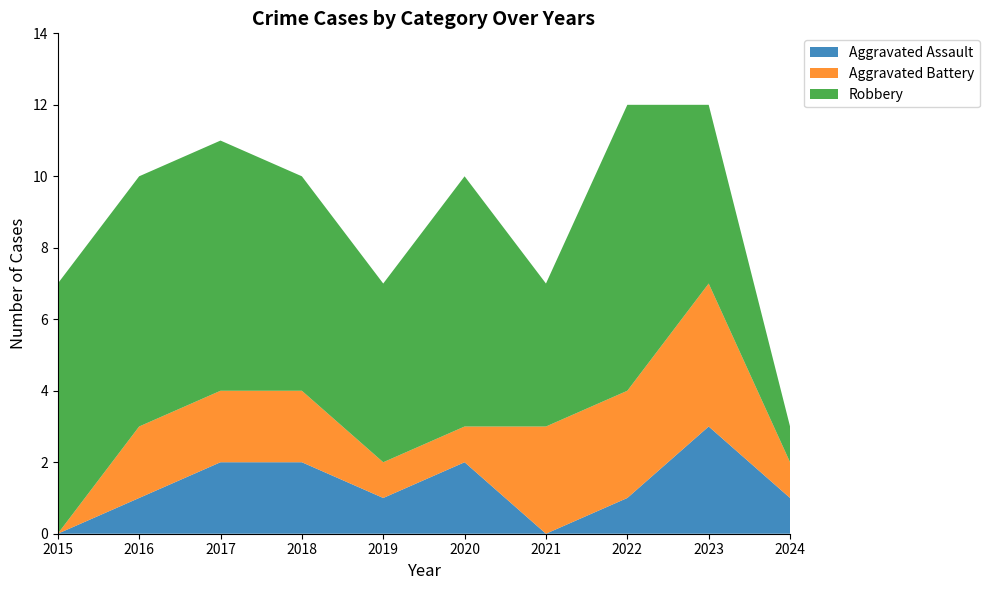

Reading left to right, what are all the values shown in this chart?

Aggravated Assault: 0	1	2	2	1	2	0	1	3	1
Aggravated Battery: 0	2	2	2	1	1	3	3	4	1
Robbery: 7	7	7	6	5	7	4	8	5	1